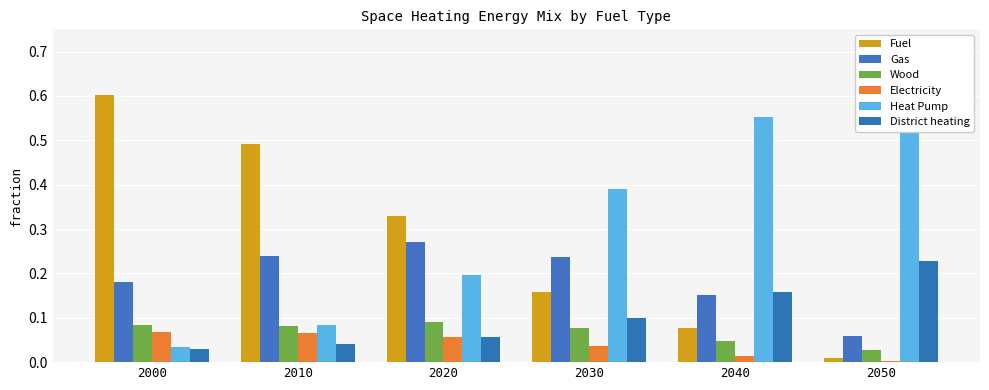

Between 2030 and 2020, which is larger?

2020